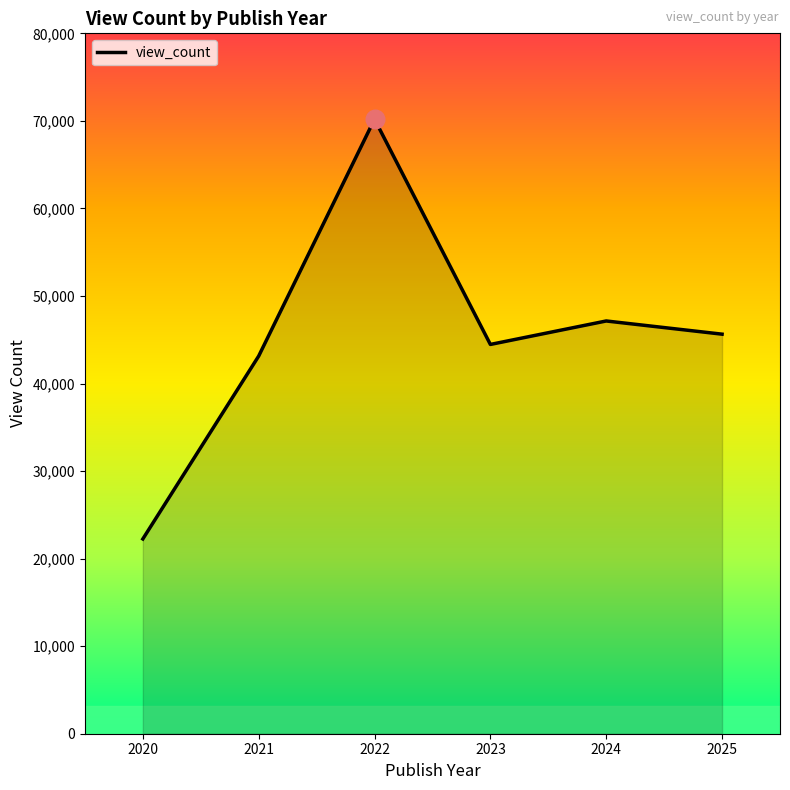

What is the change in value from 2023 to 2024?

+2680.4